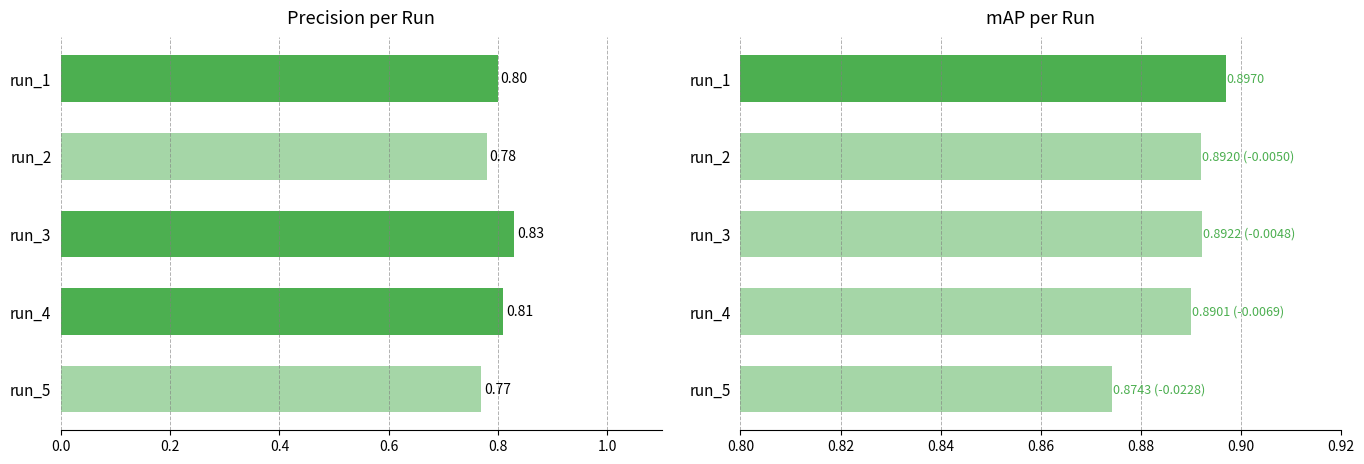

How many bars are there in total?

10